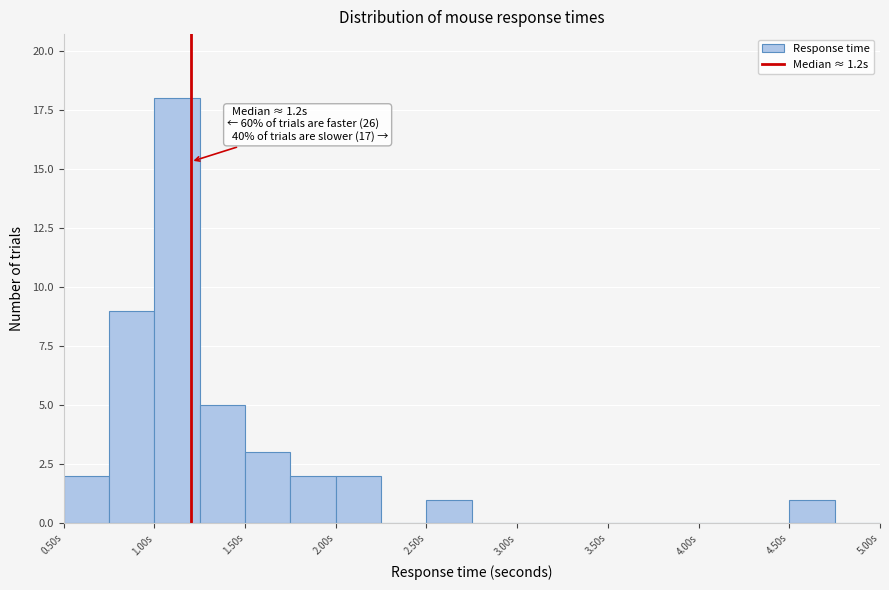

Over which range of the x-axis is the bar tallest?

1.00 to 1.25